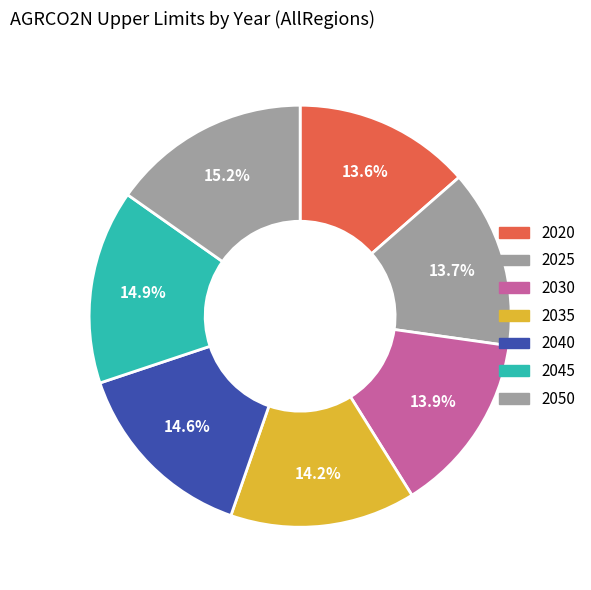

Rank the categories by value from lowest to highest.

2020, 2025, 2030, 2035, 2040, 2045, 2050